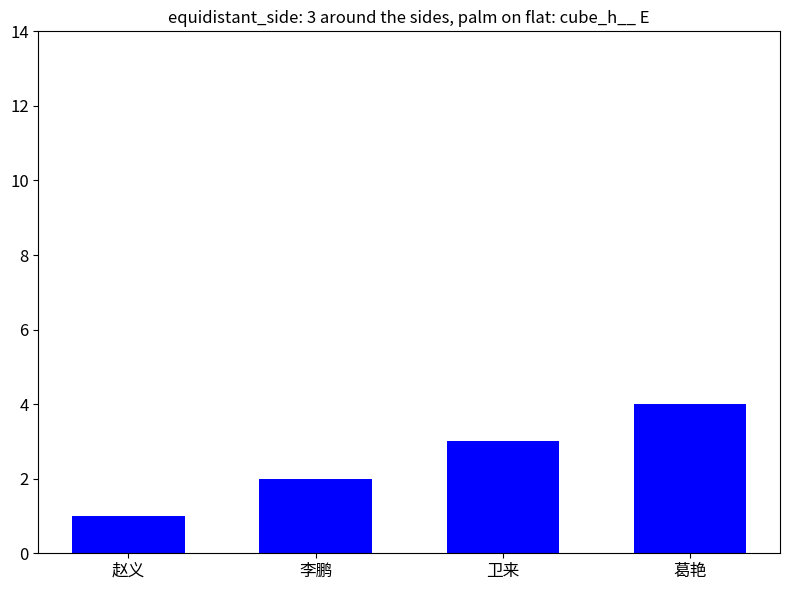

Rank the categories by value from highest to lowest.

葛艳, 卫来, 李鹏, 赵义